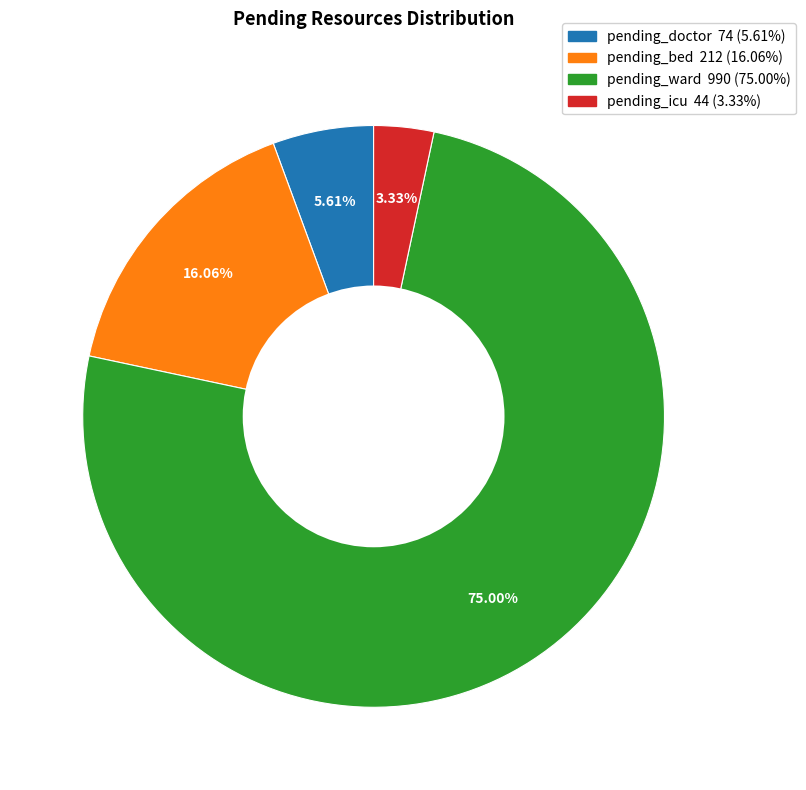

Which category accounts for the majority?

pending_ward